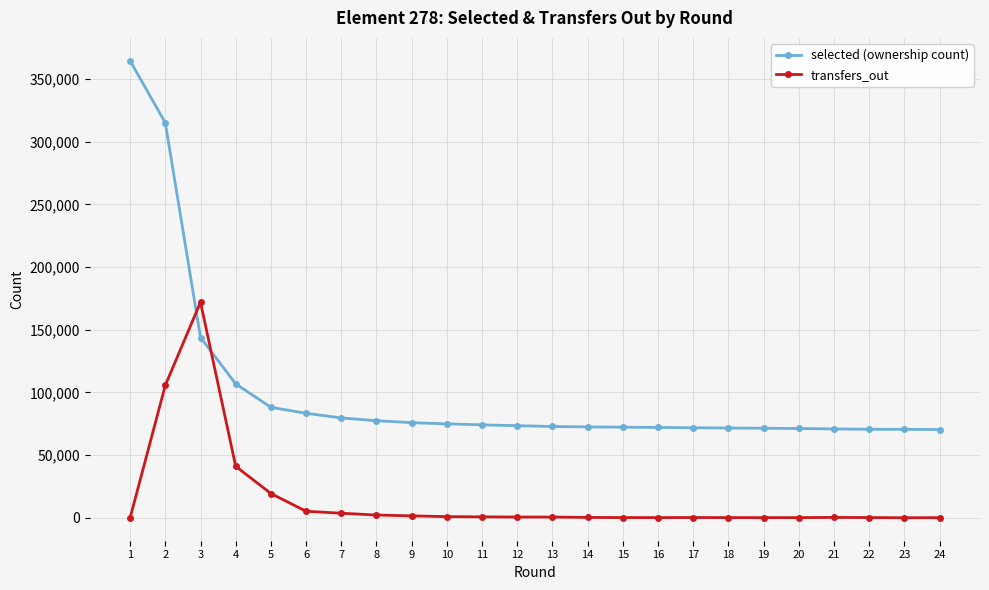

What is the maximum value for transfers_out?

171975